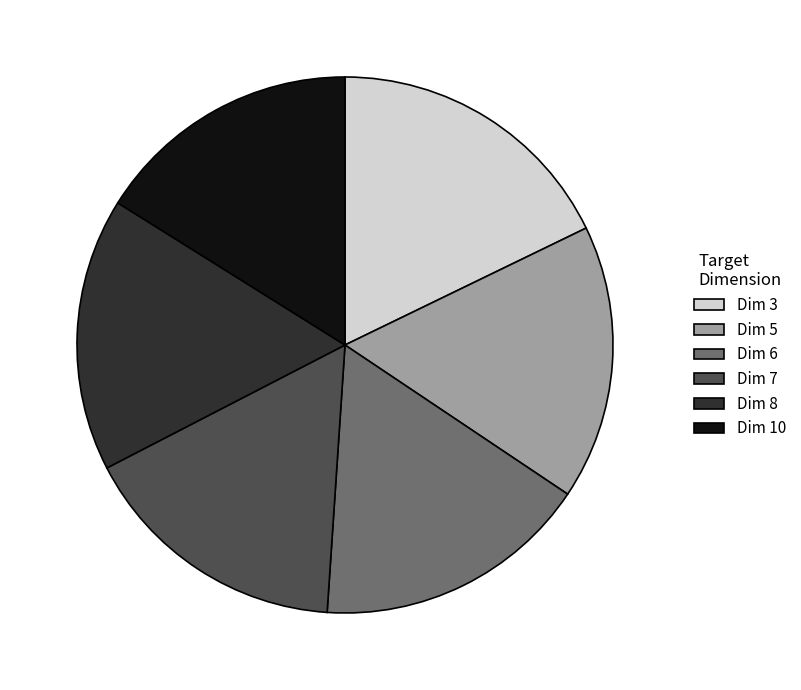

Is there a majority slice in this chart?

No